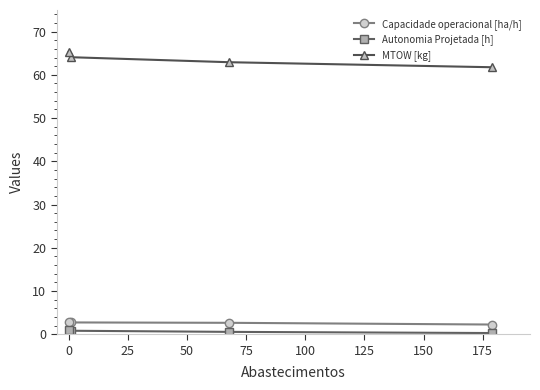

Does the chart display data point markers on the line(s)?

Yes